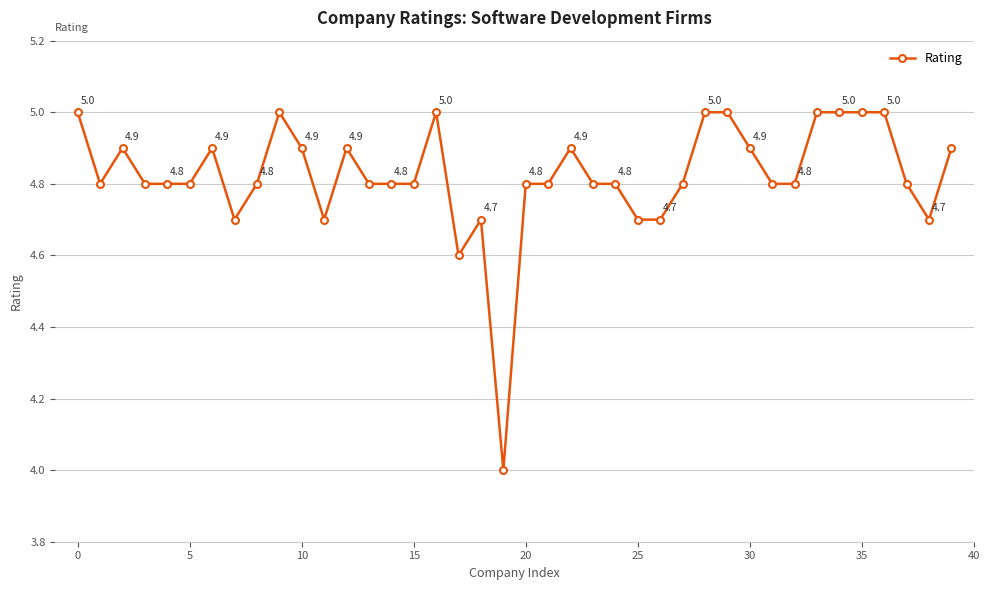

What is the smallest value displayed?

4.0